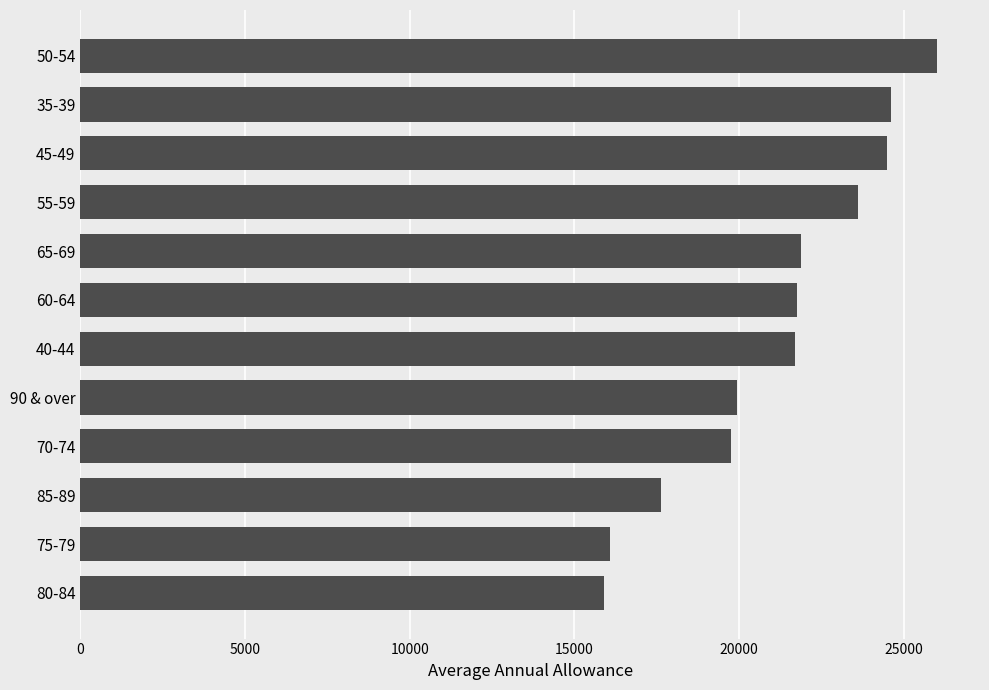

Which has a higher value, 55-59 or 40-44?

55-59